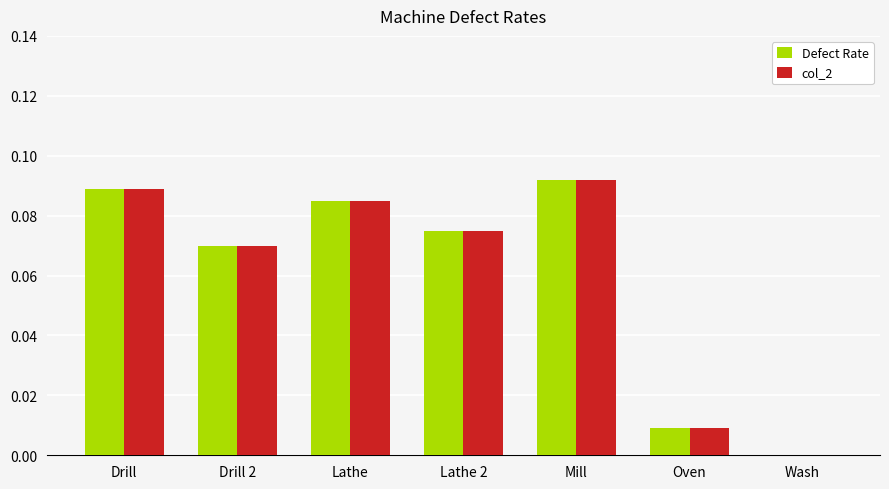

True or false: col_2 has a value of 0.0 at Wash.

True